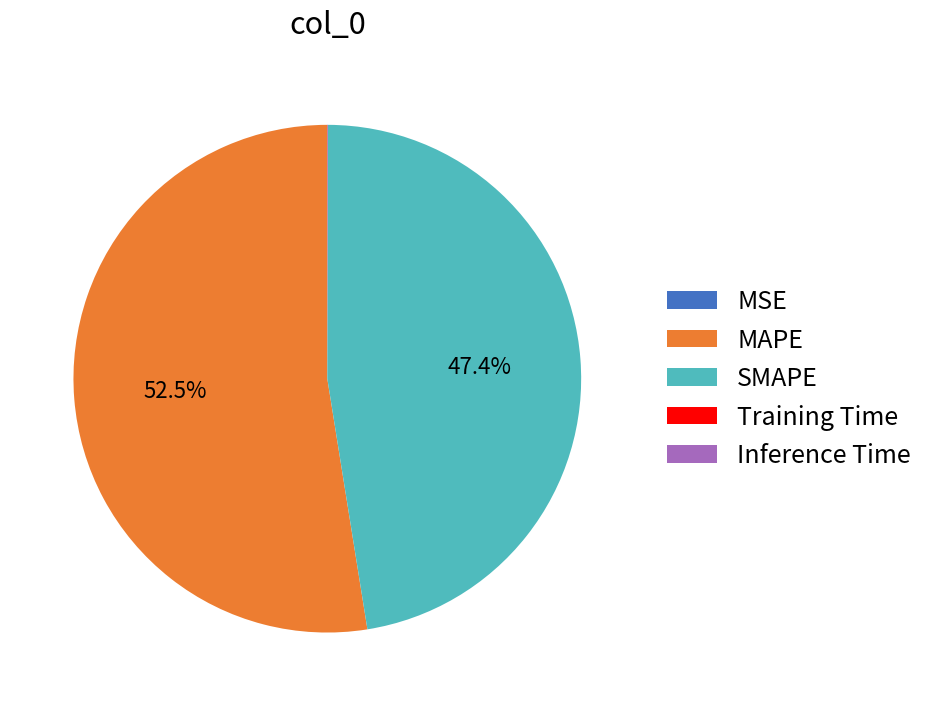

Which category has the biggest portion of the pie?

MAPE